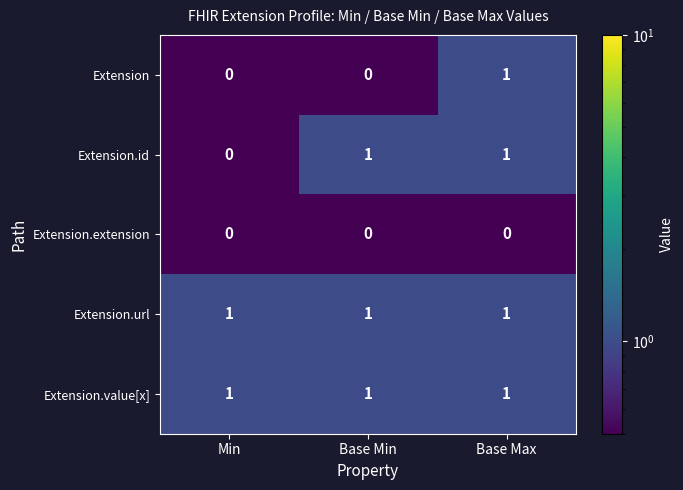

Count the number of data series in this chart.

5